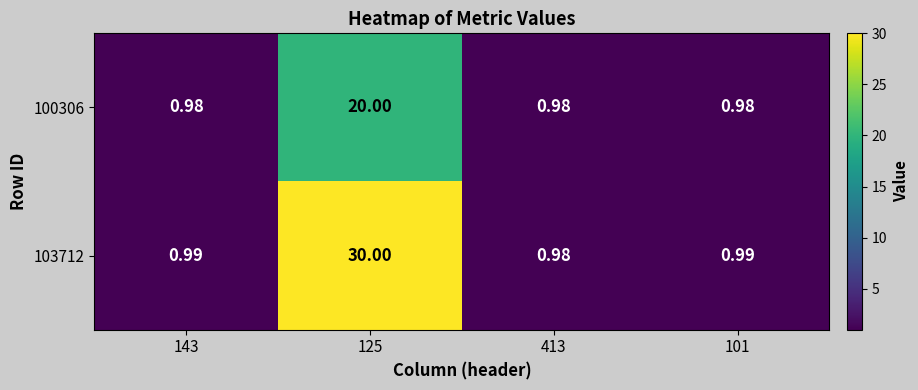

Is the value of 100306 at 413 greater than the value of 103712 at 125?

No